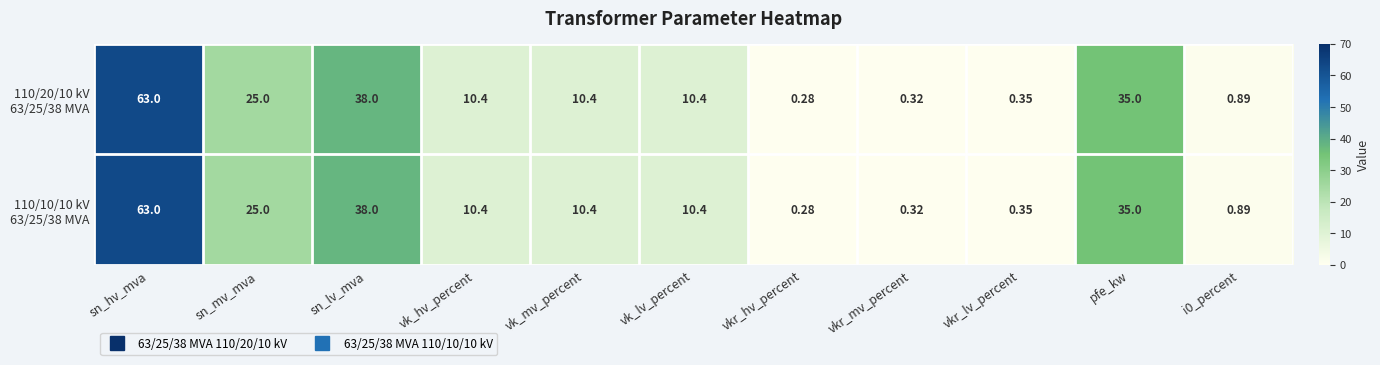

Which category has the highest value across all series?

sn_hv_mva